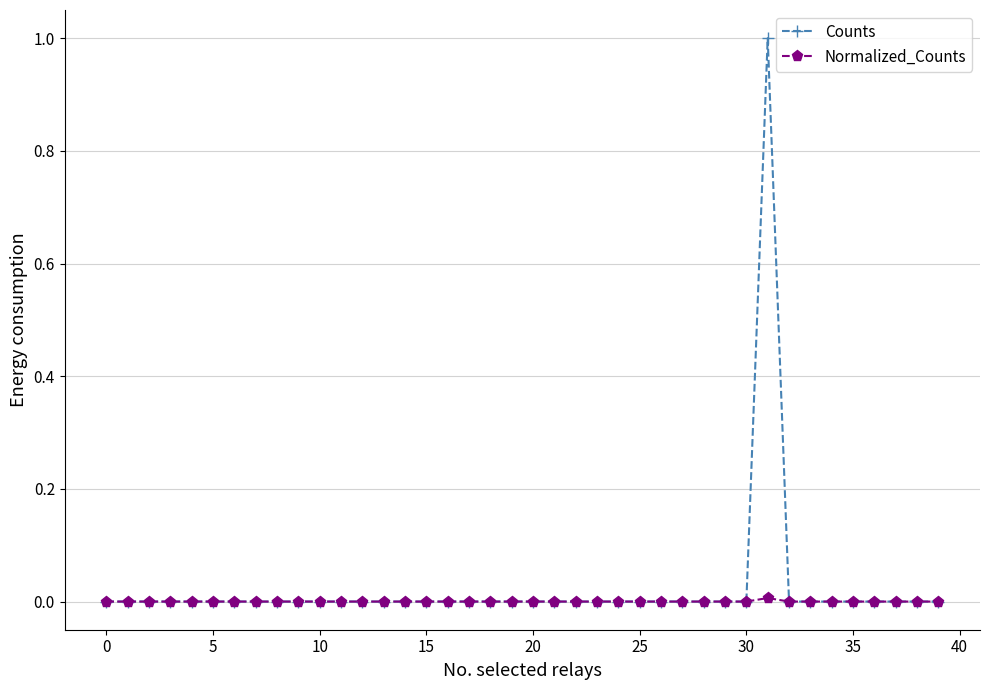

Which series has the widest spread of values?

Counts